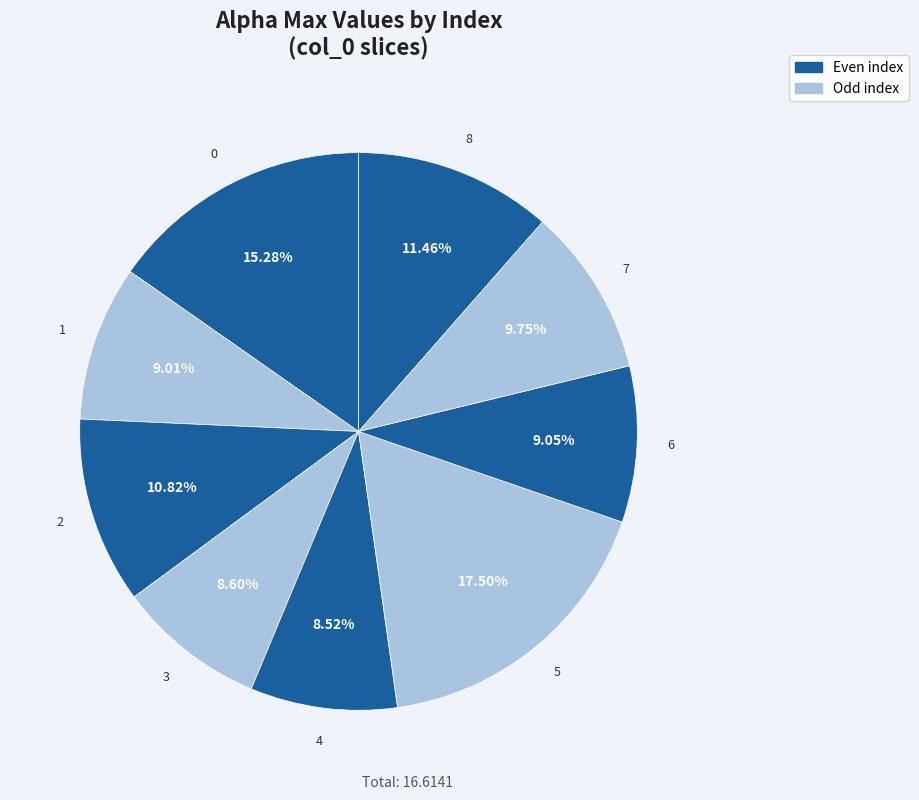

Count the number of slices in the pie.

9